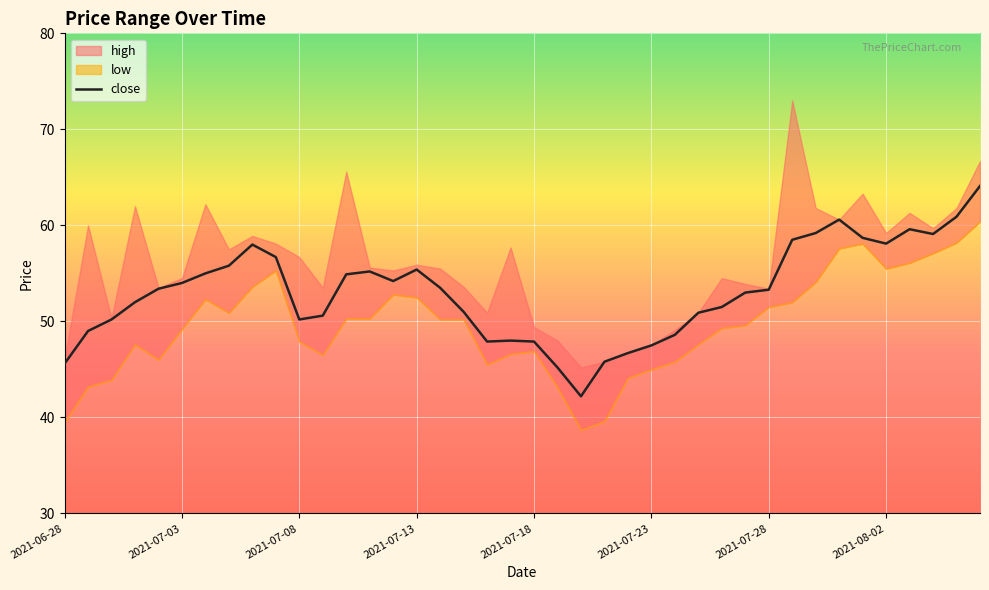

How many interior local peaks does the low series have?

6